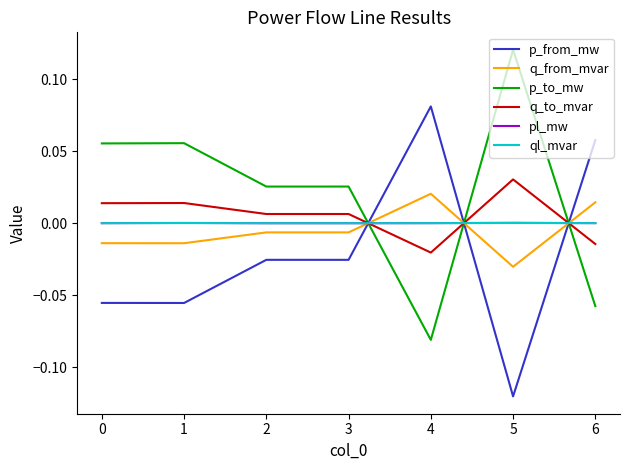

How many intersections are there between p_to_mw and p_from_mw?

3